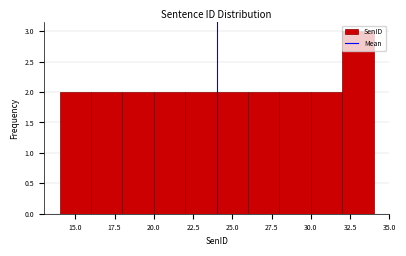

Reading left to right, list every bar in this chart as the range it spans on the x-axis followed by its height. The values are not printed on the chart, so give them approximately, as read against the axis.

14 to 16: 2
16 to 18: 2
18 to 20: 2
20 to 22: 2
22 to 24: 2
24 to 26: 2
26 to 28: 2
28 to 30: 2
30 to 32: 2
32 to 34: 3